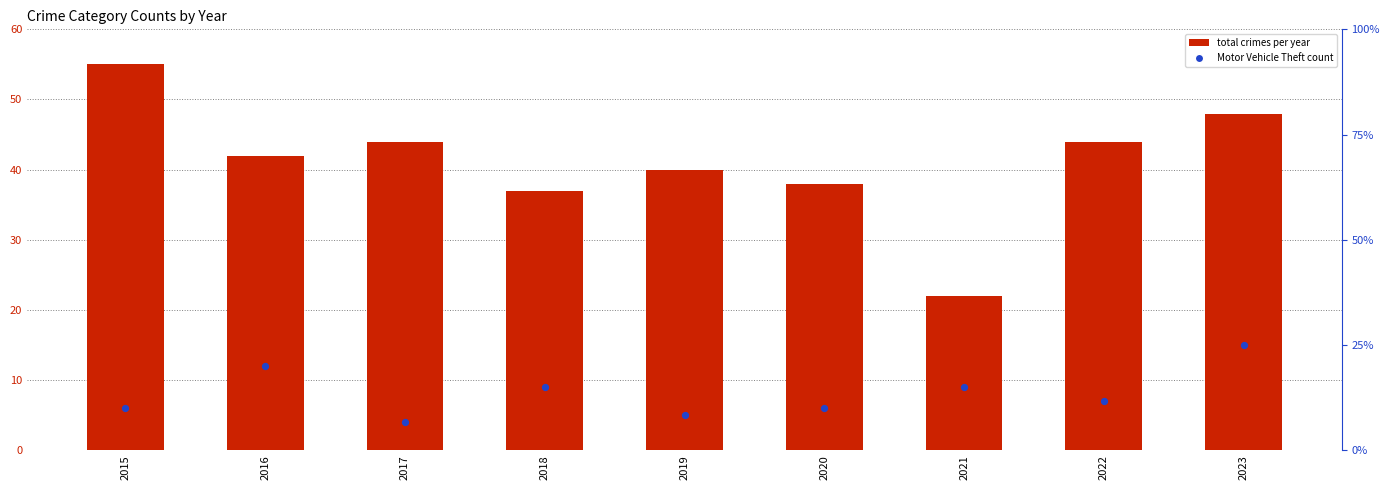

At which category is the sum across all series the highest?

2023